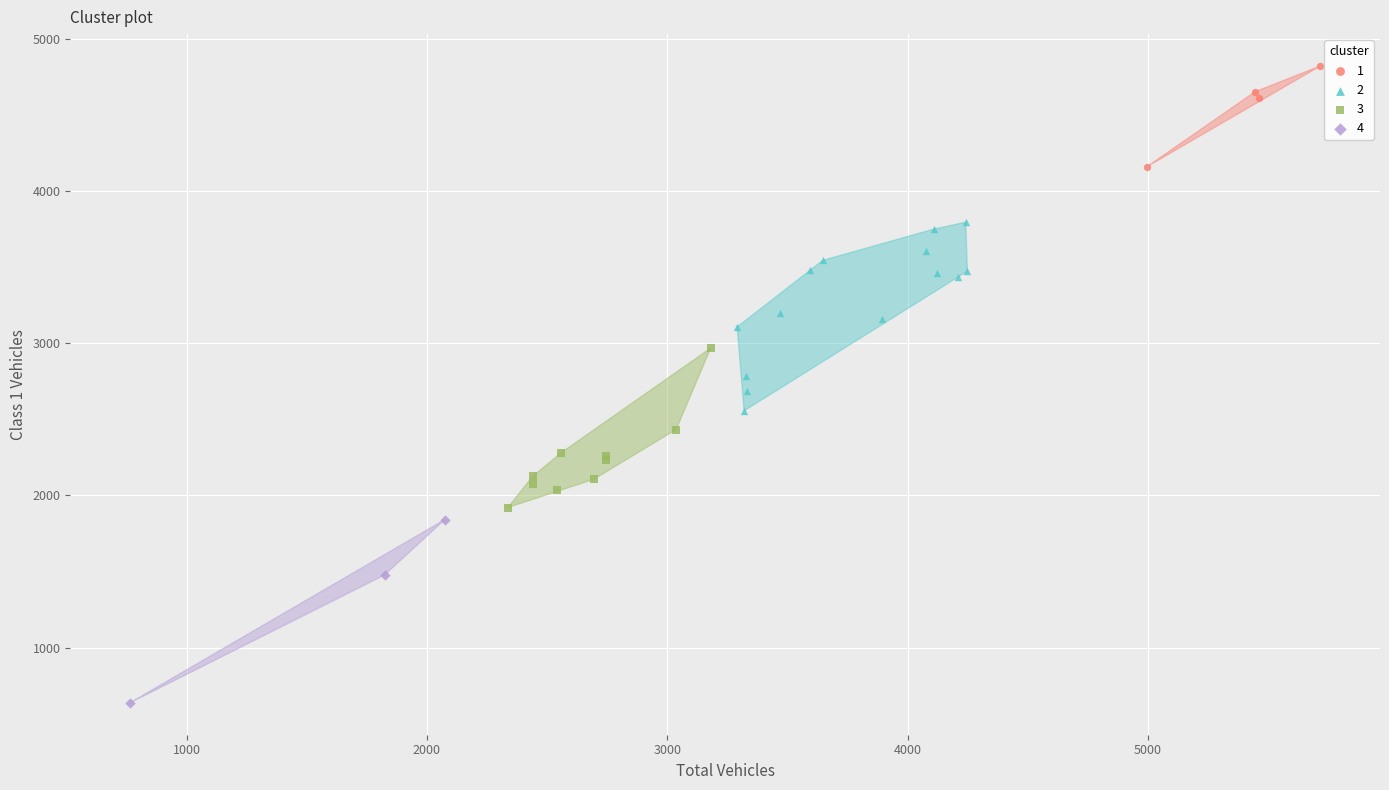

Which series contains the lowest Y value?

4